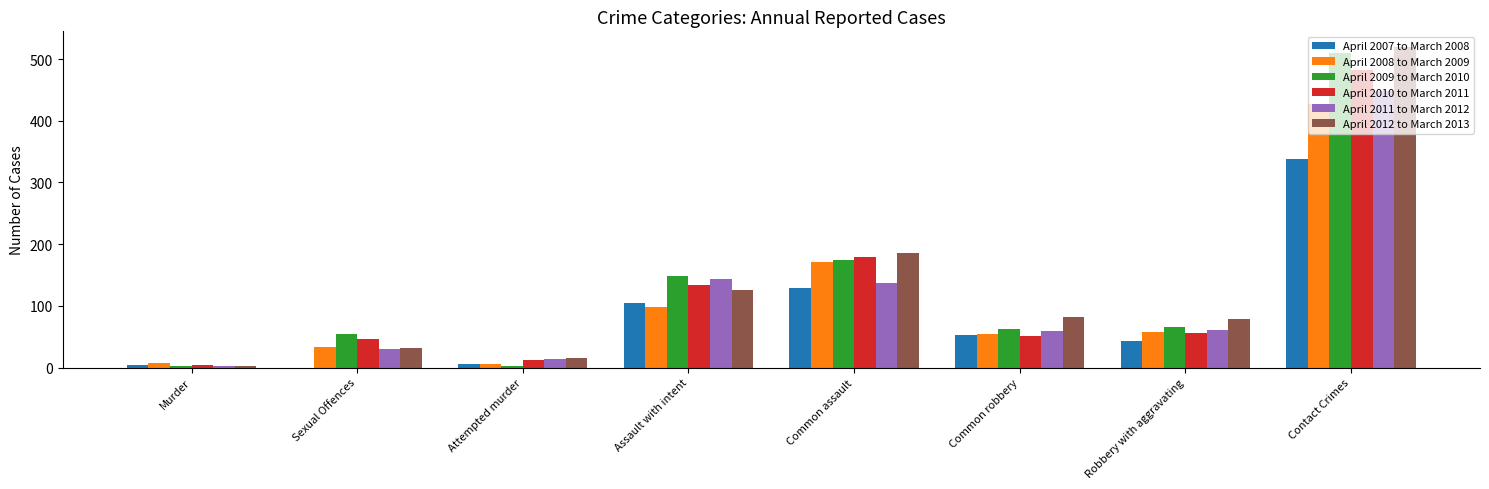

True or false: April 2010 to March 2011 has a value of 483 at Contact Crimes.

True